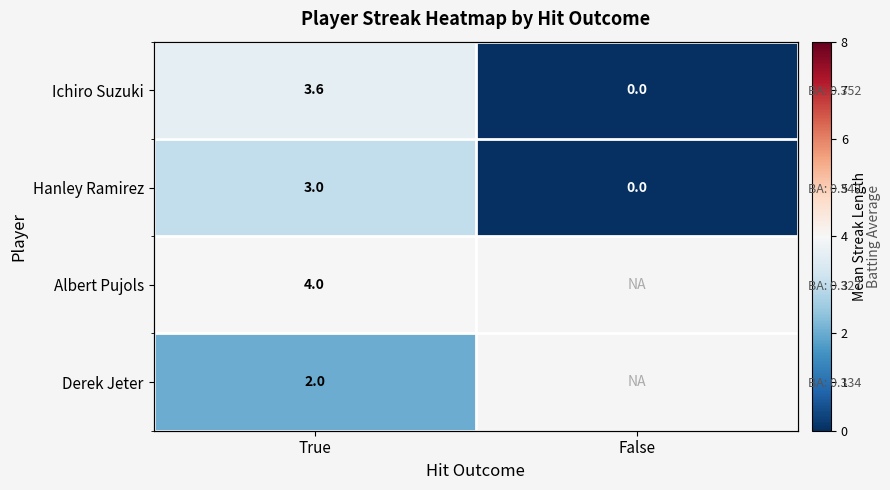

At False, list the series in order from smallest to largest.

Ichiro Suzuki, Hanley Ramirez, Albert Pujols, Derek Jeter